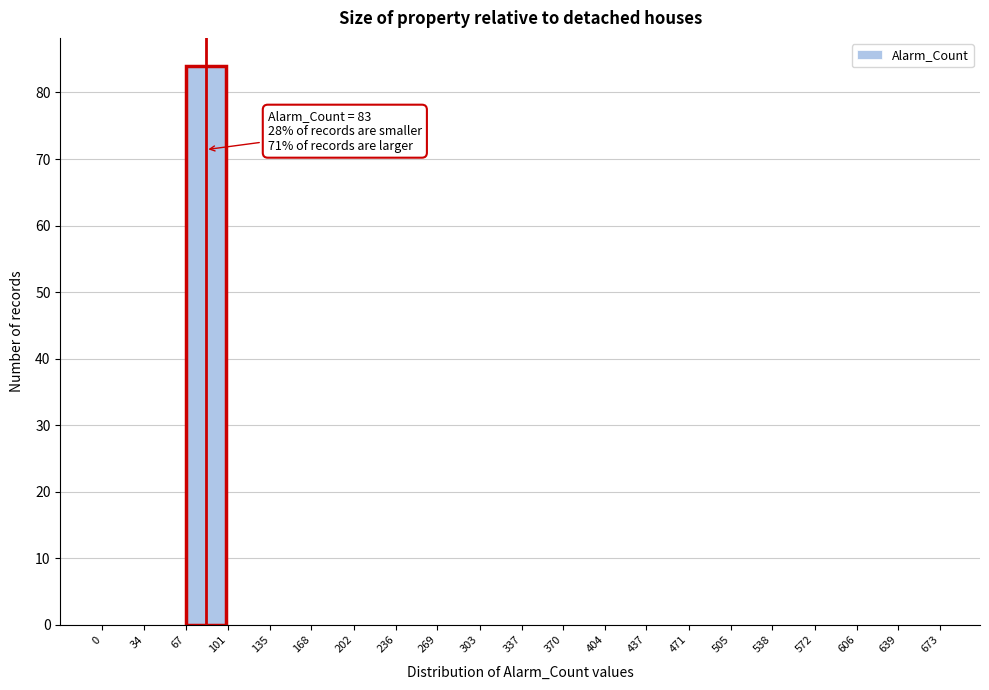

Over which range of the x-axis is the bar tallest?

67 to 101